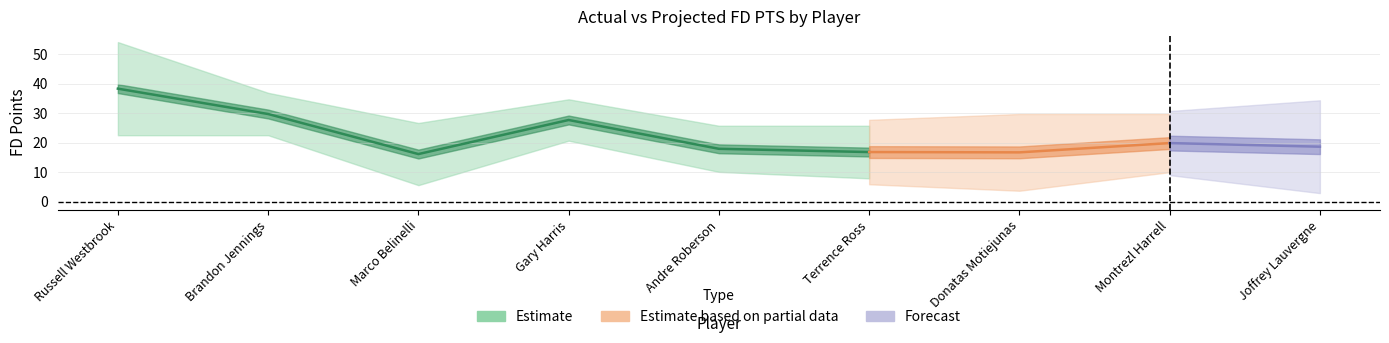

Is it true that Actual FD PTS equals 19.9 at Brandon Jennings?

False